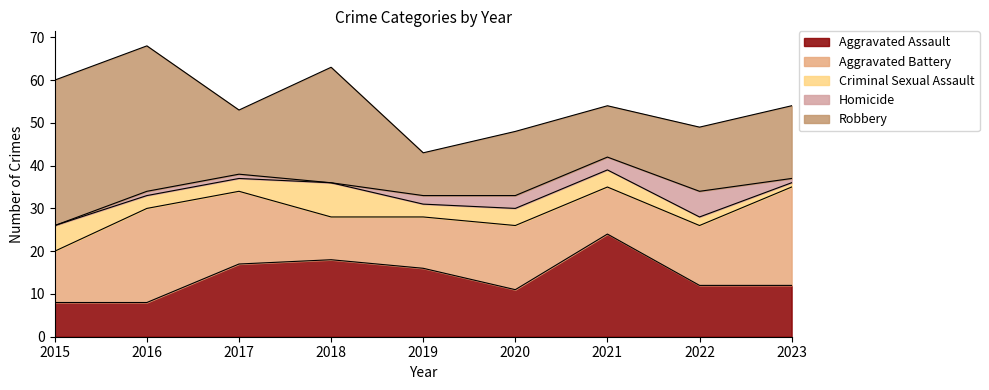

At 2019, list the series in order from smallest to largest.

Homicide, Criminal Sexual Assault, Robbery, Aggravated Battery, Aggravated Assault